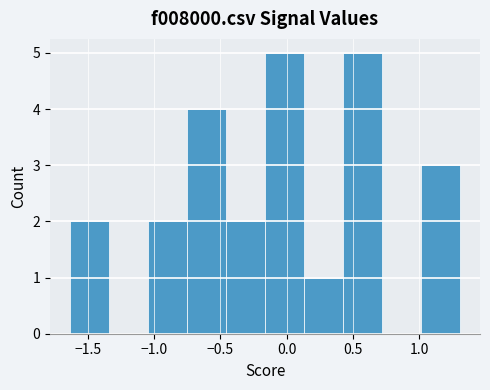

What is the height of the bar covering -0.15 to 0.15 on the x-axis? Neither the bar edges nor the heights are printed on the chart, so give them approximately, as read against the axes.

5